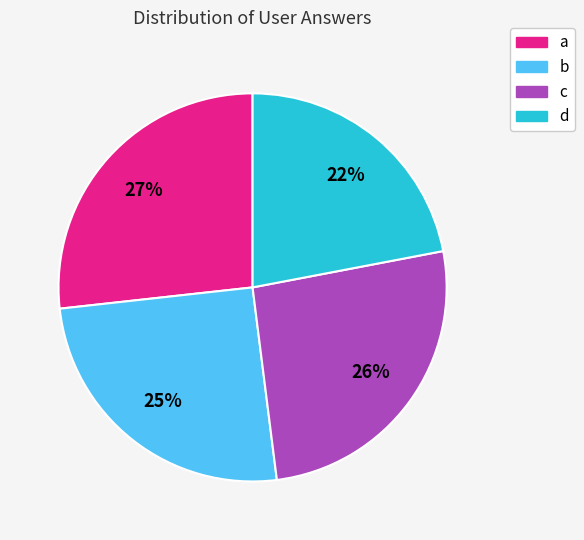

Which slice is the largest?

a